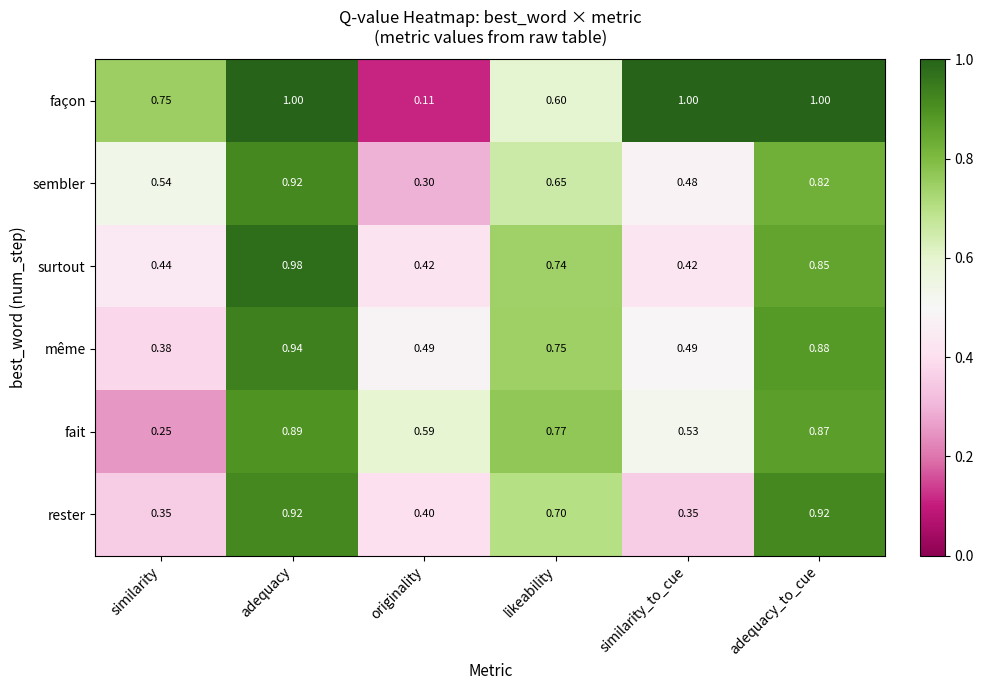

Which label corresponds to the smallest value in the chart?

originality